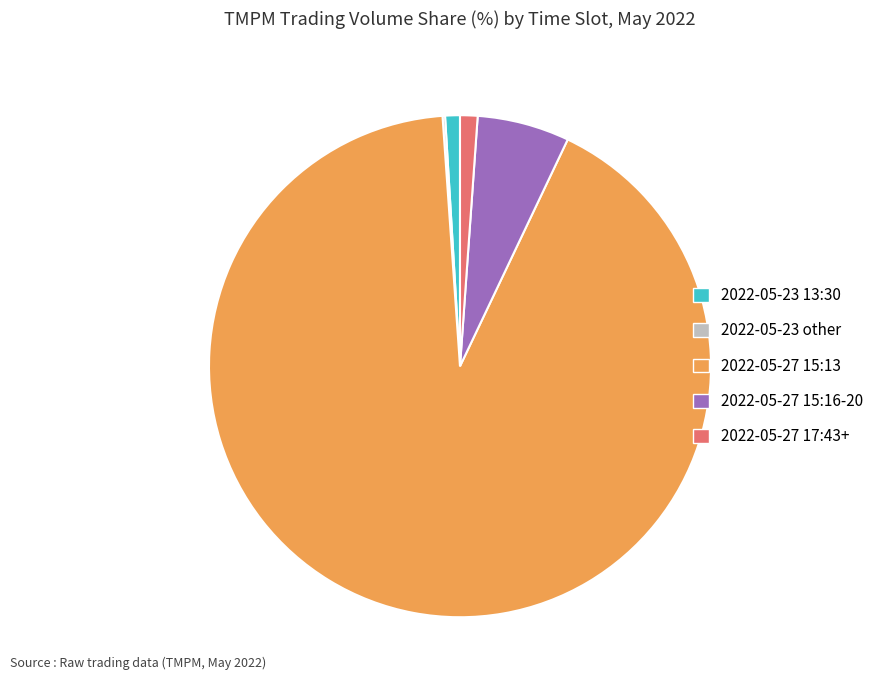

What is the largest slice in the pie chart?

2022-05-27 15:13